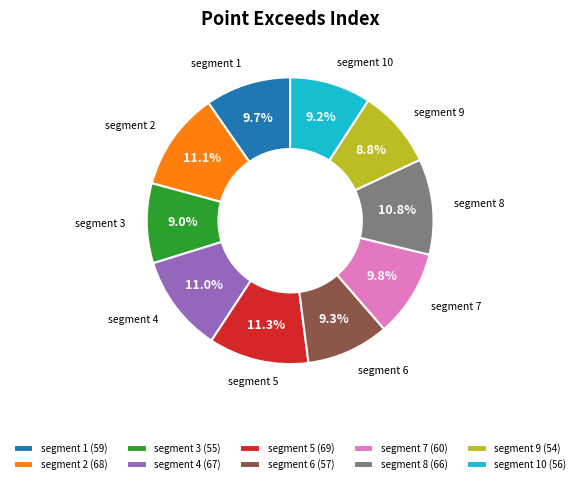

To the nearest percent, what is the average slice percentage?

10%